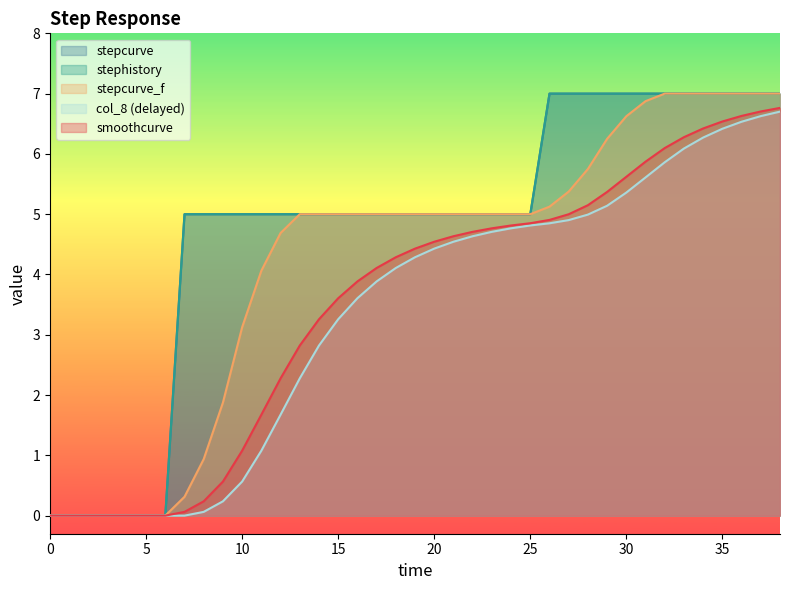

Which series has the largest range (max minus min)?

stepcurve_f